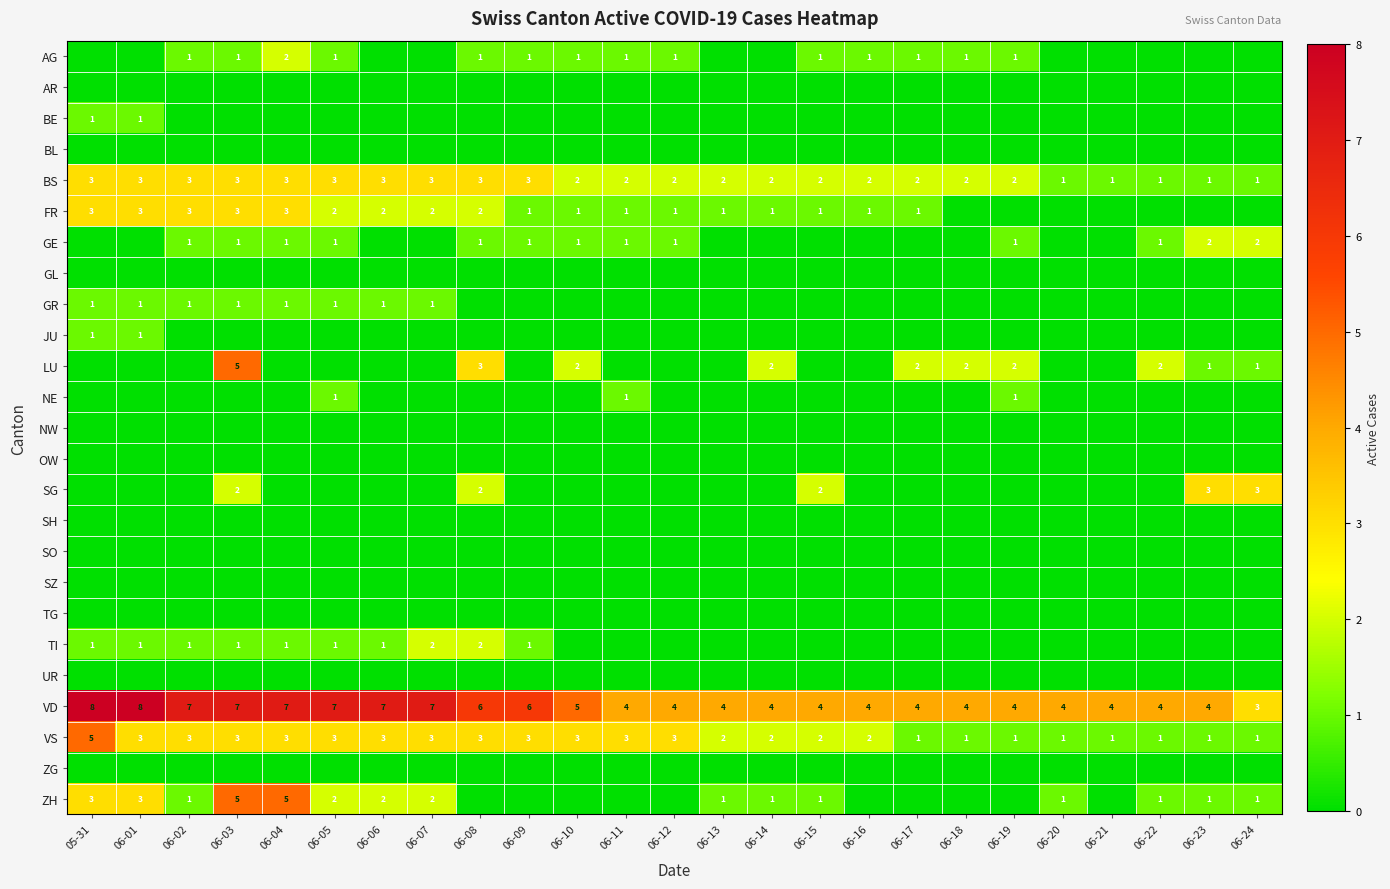

What is the sum of all VS values?

57